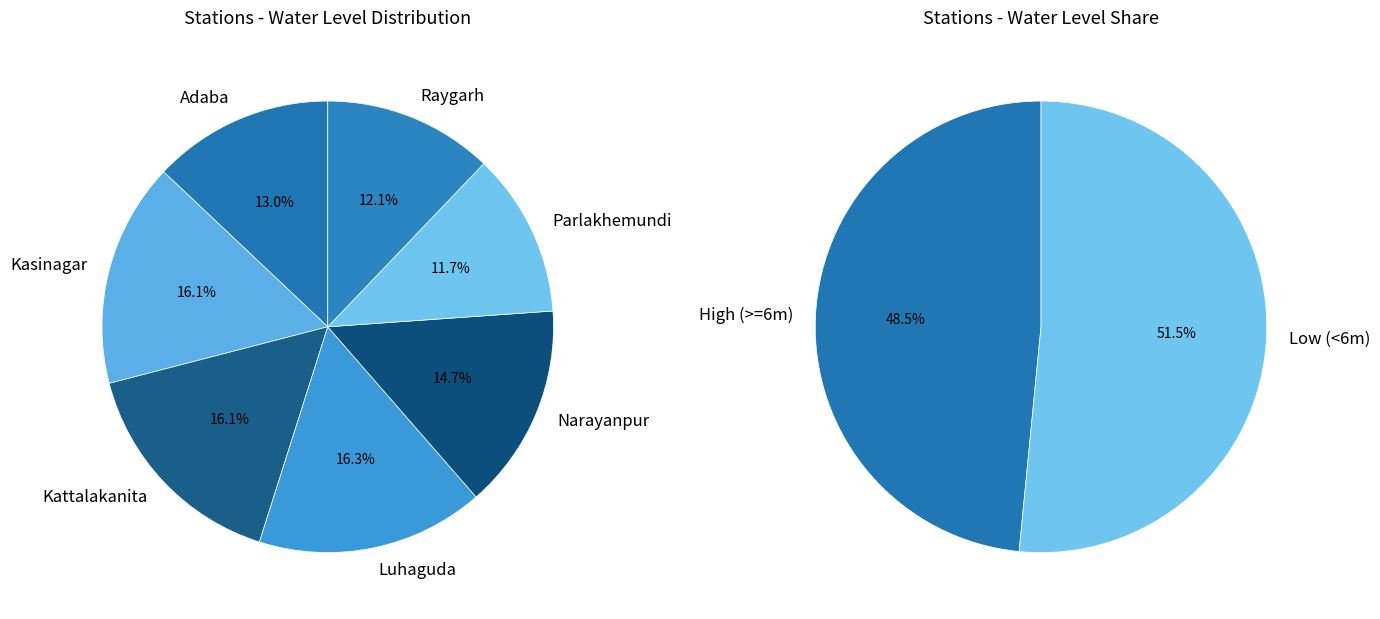

What percentage is the Kattalakanita slice, to the nearest percent?

16%